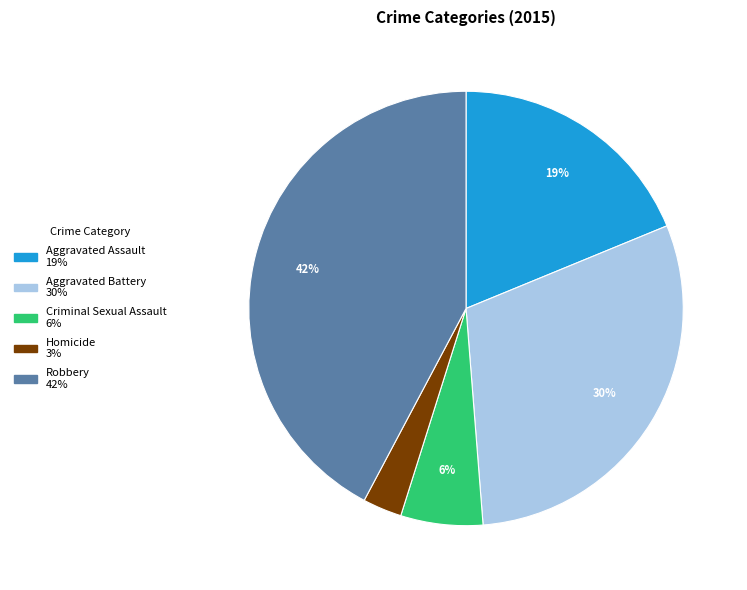

How many segments does this pie chart have?

5